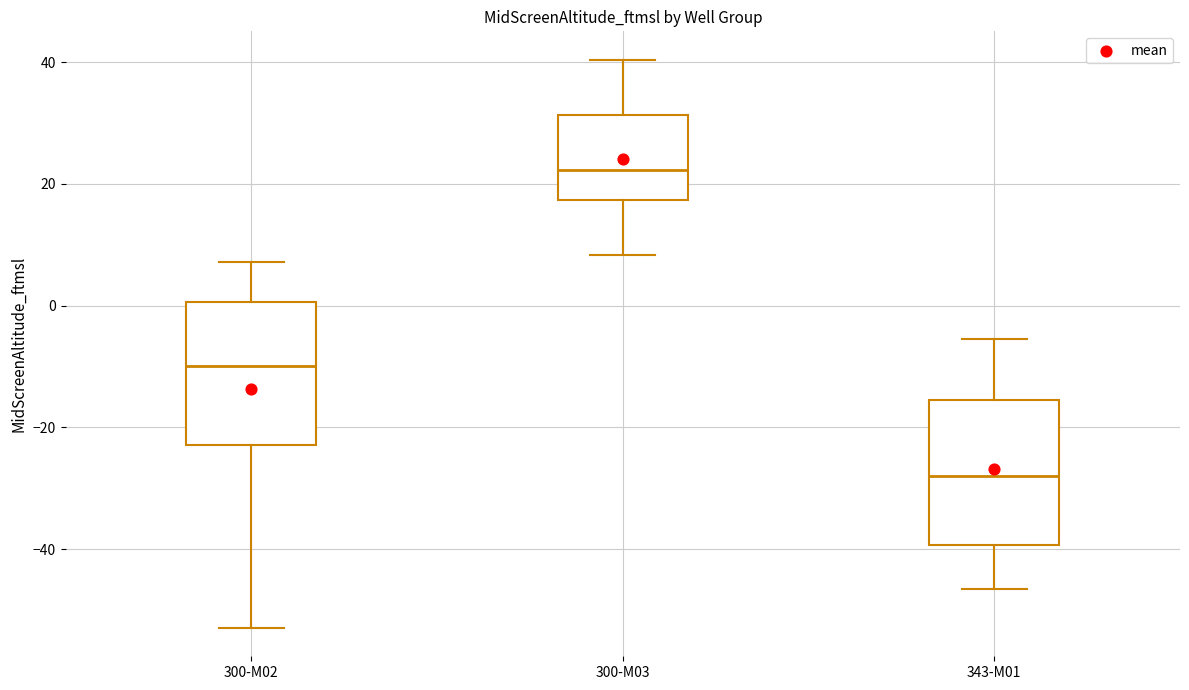

Reading left to right, read every box against the y-axis: the position of its median line, the range the box covers, and the ends of its whiskers. The values are not printed on the chart, so give them approximately, as read against the axis.

300-M02: median -10, box -22 to 0, whiskers -52 to 8
300-M03: median 22, box 18 to 32, whiskers 8 to 40
343-M01: median -28, box -40 to -16, whiskers -46 to -6